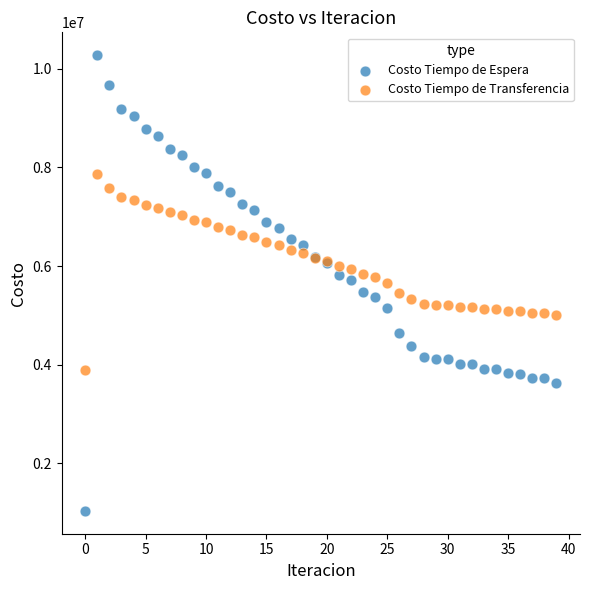

Which series has the widest spread of Y values?

Costo Tiempo de Espera